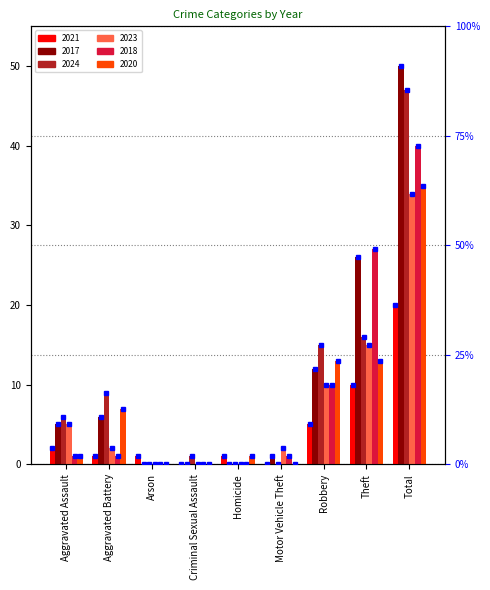

Where is 2018 nearest to the value 20?

Theft